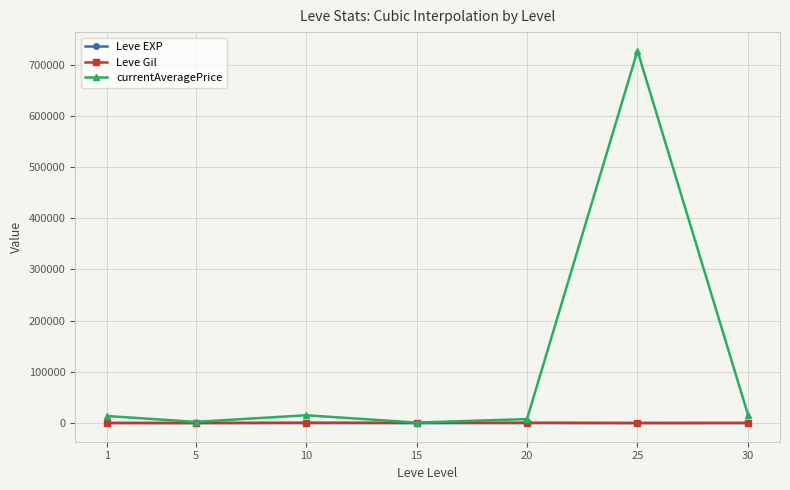

Count the number of data series in this chart.

3